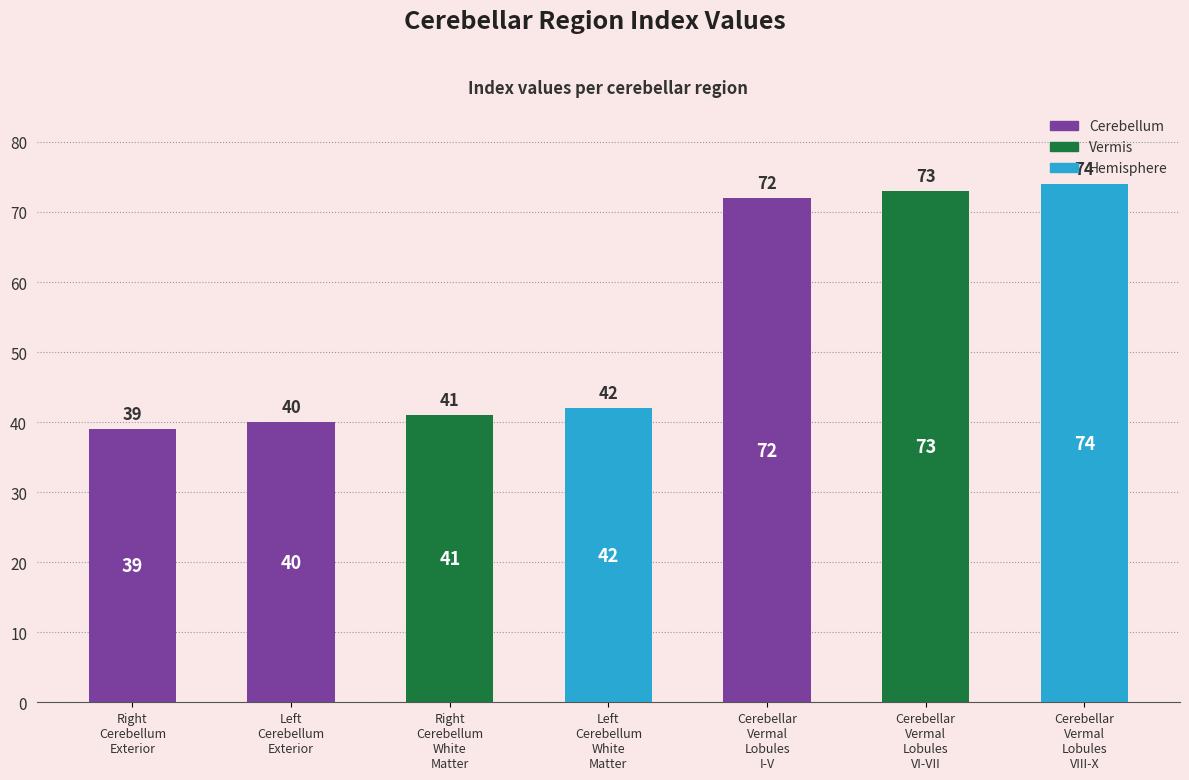

Reading left to right, transcribe all the data shown in this chart.

Right
Cerebellum
Exterior=39	Left
Cerebellum
Exterior=40	Right
Cerebellum
White
Matter=41	Left
Cerebellum
White
Matter=42	Cerebellar
Vermal
Lobules
I-V=72	Cerebellar
Vermal
Lobules
VI-VII=73	Cerebellar
Vermal
Lobules
VIII-X=74